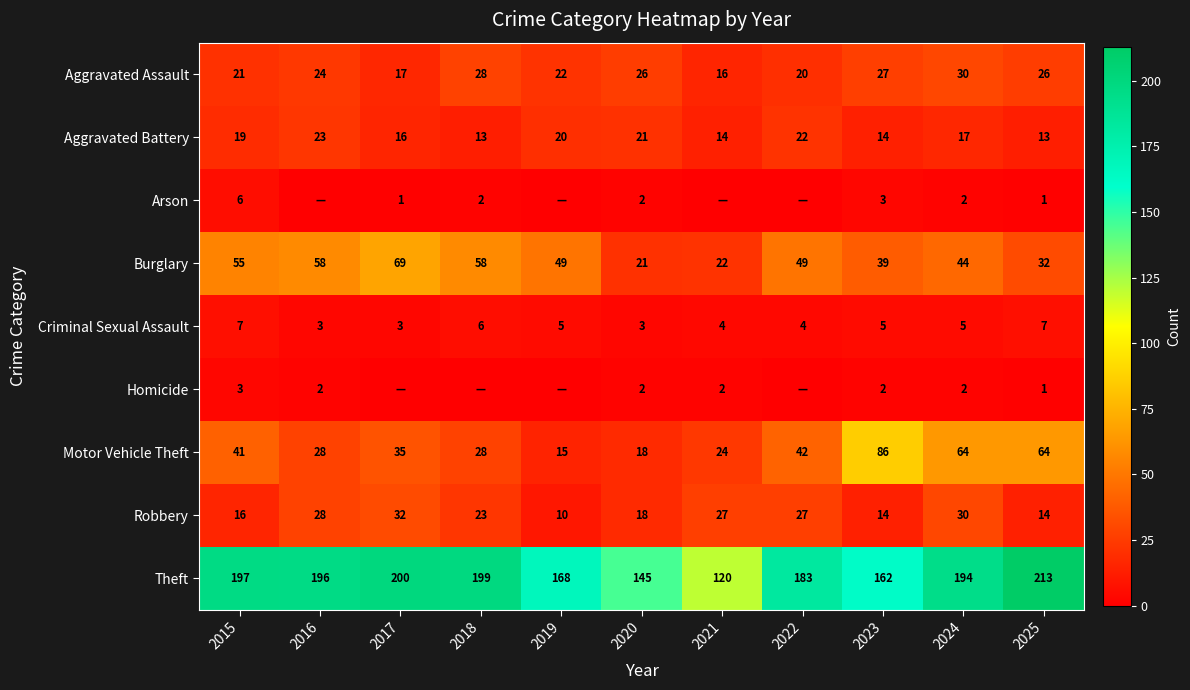

What value does the Burglary series have at 2025, to the nearest 10?

30